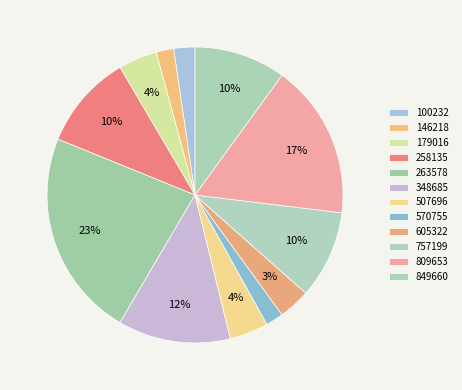

Is there any slice that represents more than half of the pie?

No